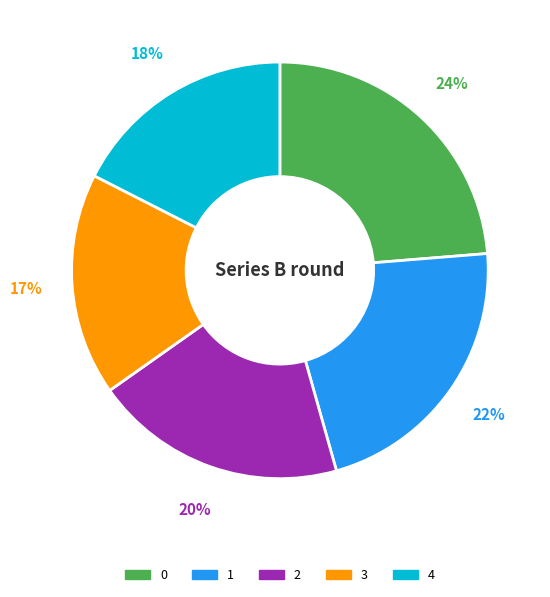

How many segments does this pie chart have?

5